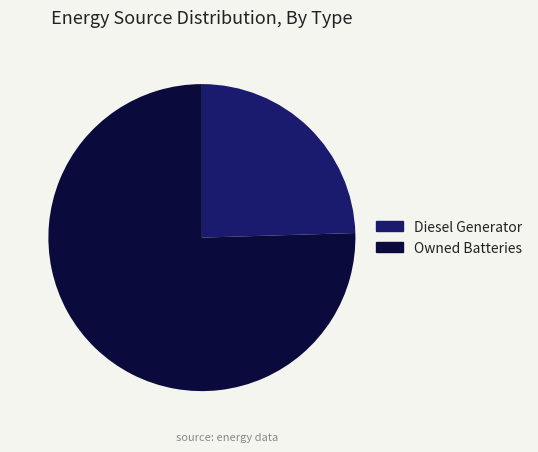

The Diesel Generator slice represents 12% of the pie. True or false?

False